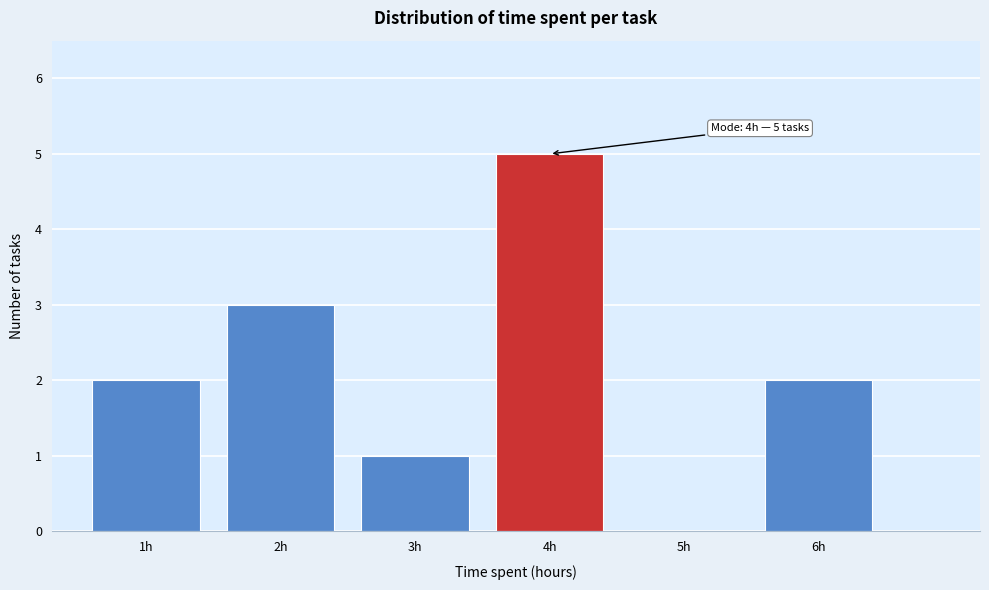

Over which range of the x-axis is the bar tallest?

3.5 to 4.5